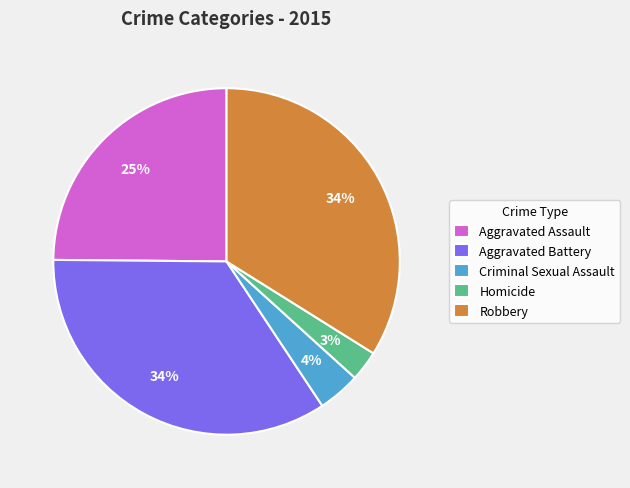

What percentage is the Homicide slice, to the nearest percent?

3%